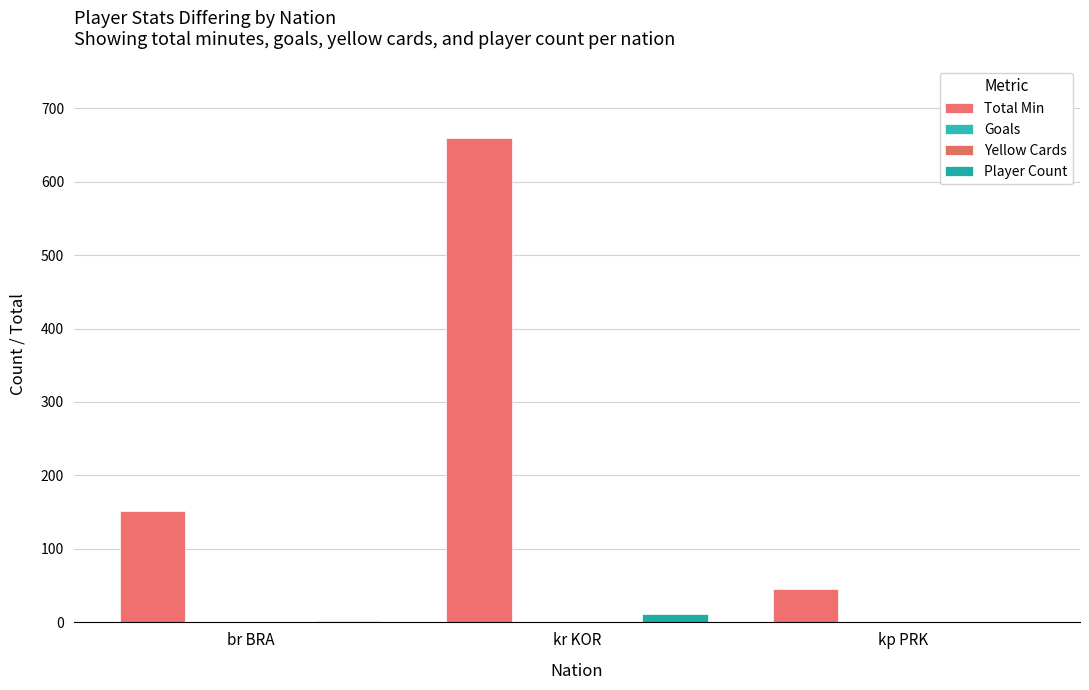

Reading right to left, extract all data points from this chart.

Total Min: 45	659	151
Goals: 0	1	0
Yellow Cards: 0	1	0
Player Count: 1	11	2